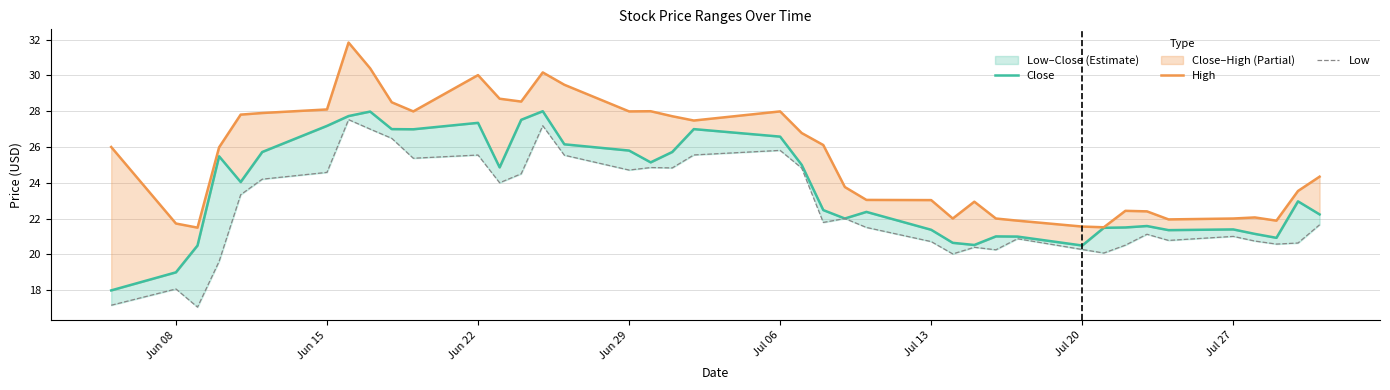

How many distinct data groups are displayed?

3